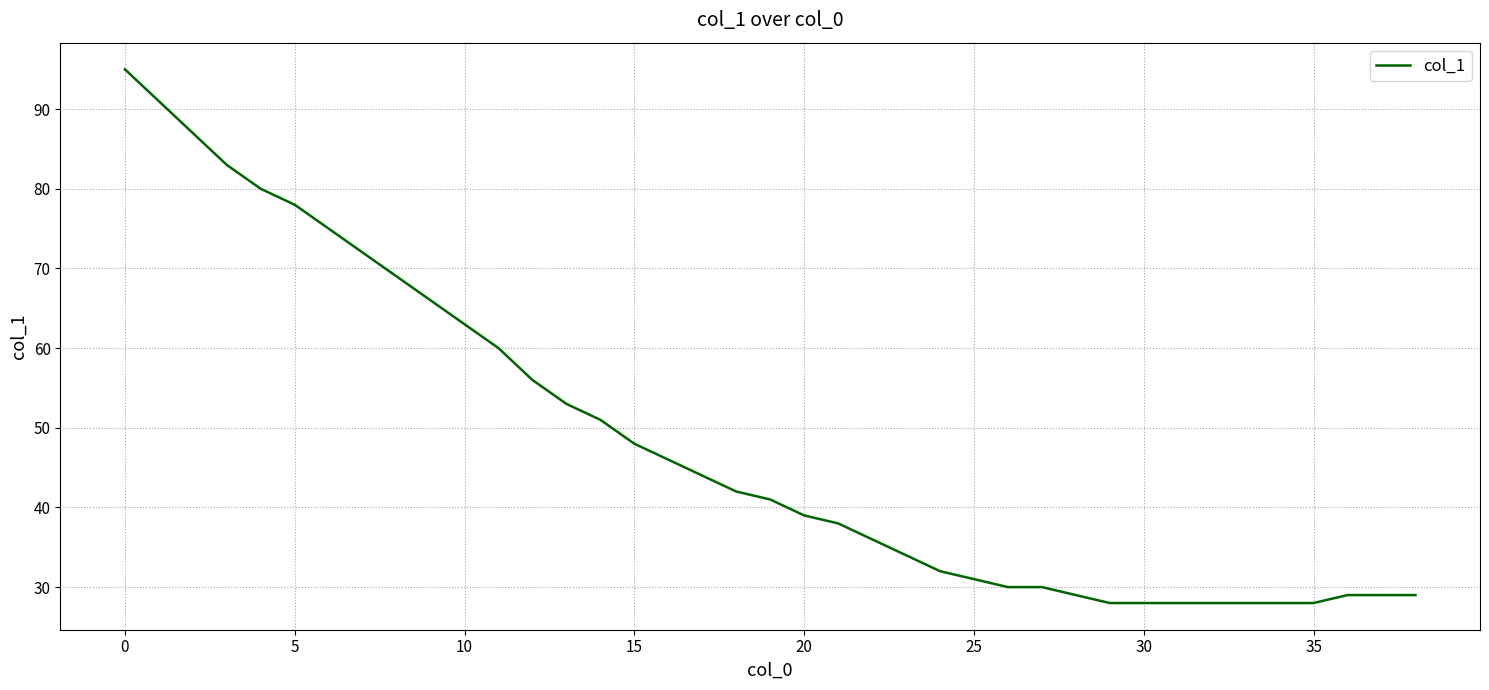

What is the difference between the maximum and minimum values?

67